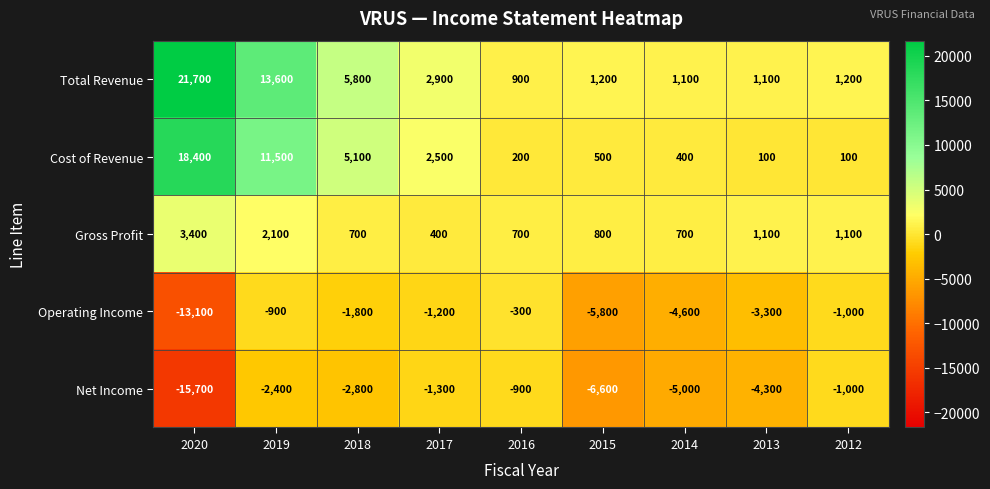

Which category has the highest value across all series?

2020